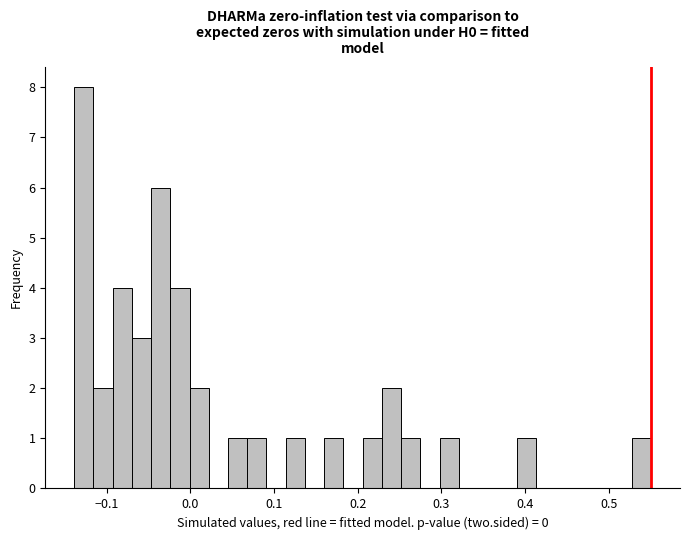

Read against the x-axis, roughly where is the centre of the tallest bar?

-0.13